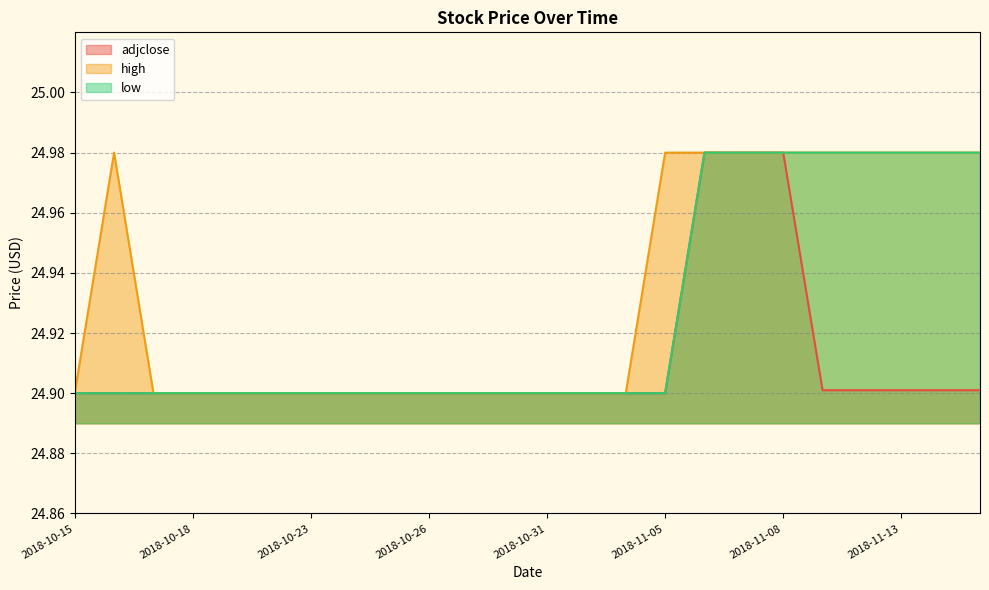

What is the difference between the second highest and minimum values in the low series?

0.1